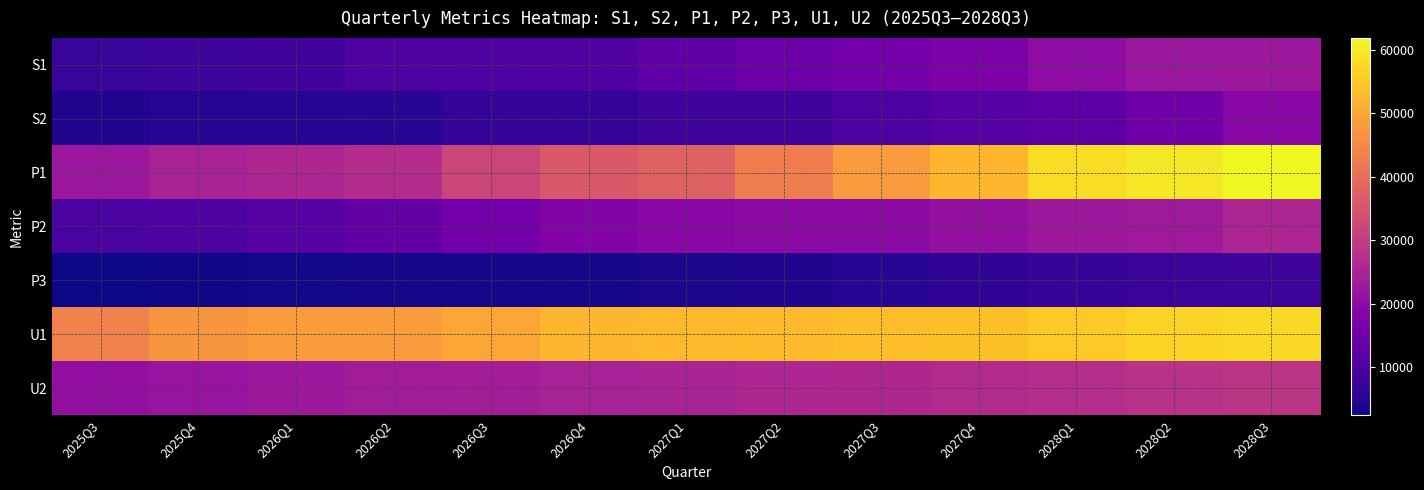

Count the number of data series in this chart.

7